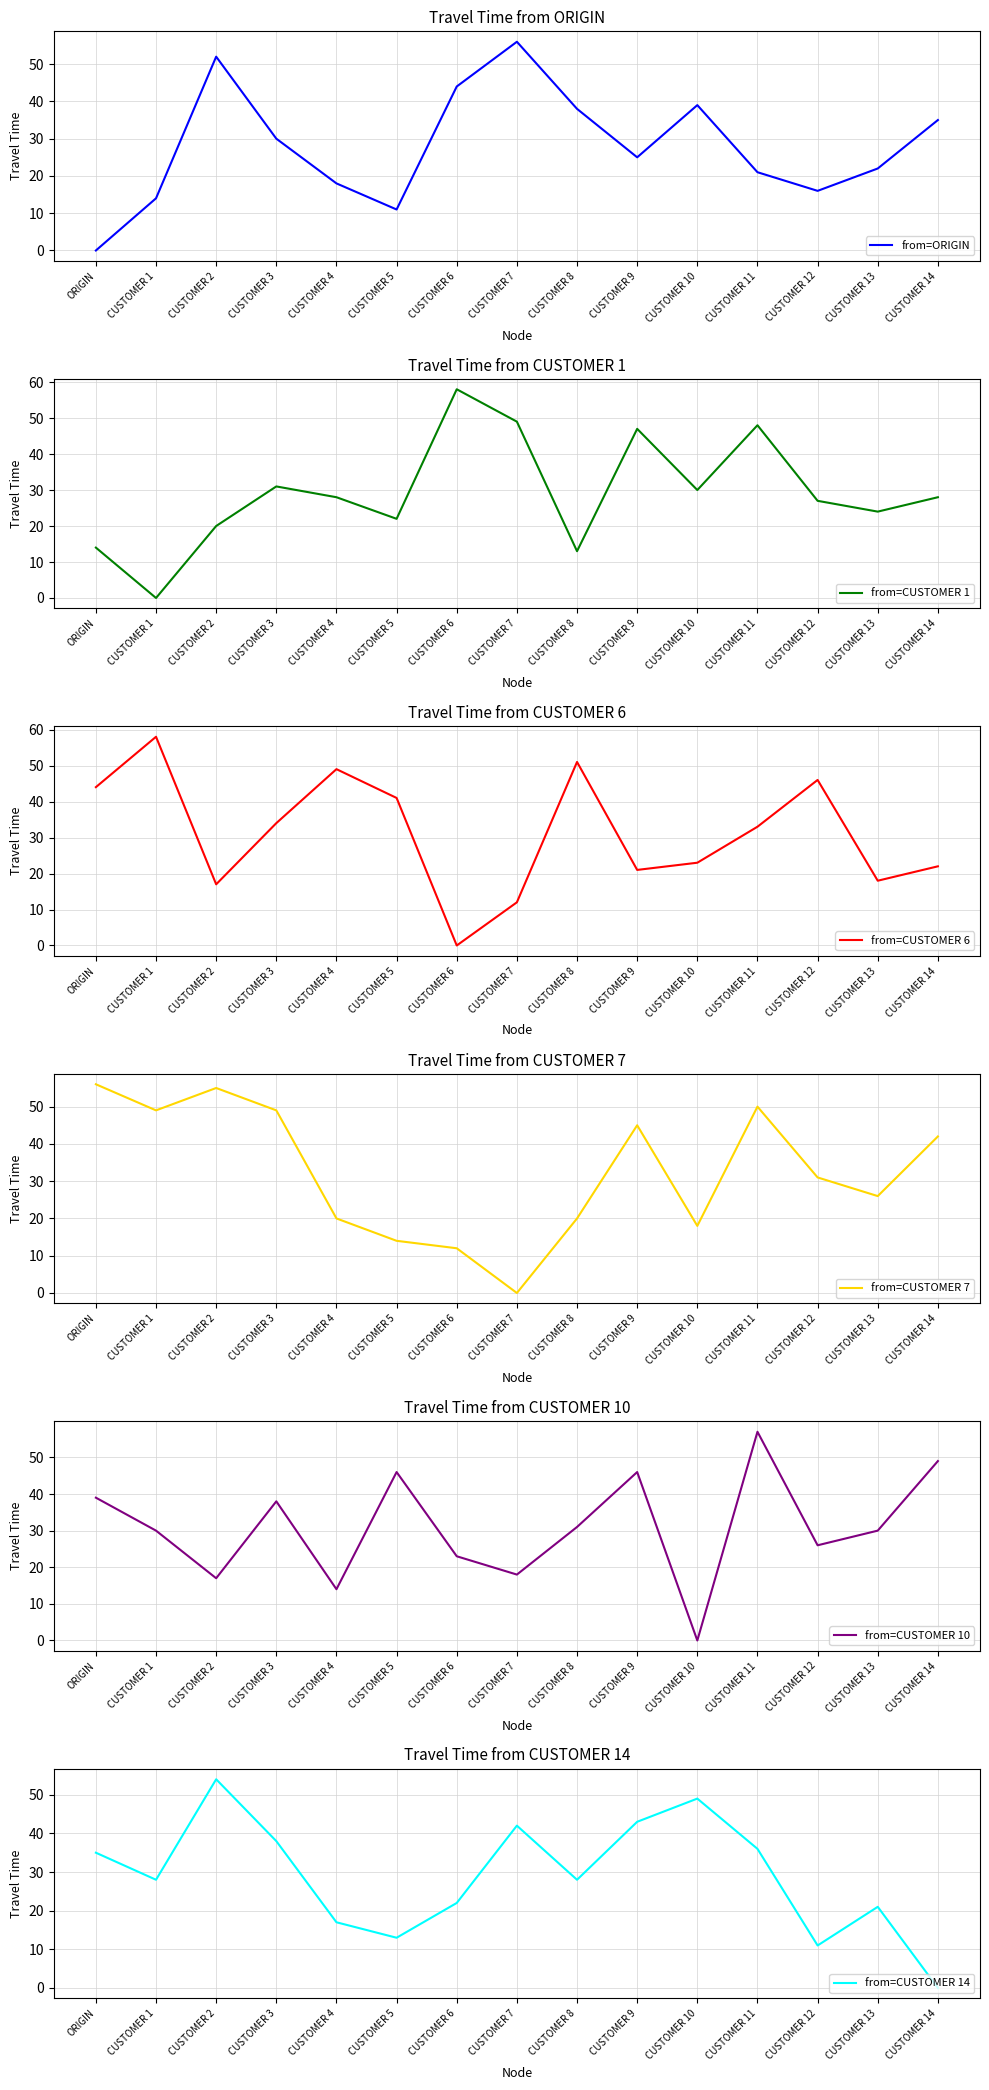

How many interior local valleys does the from=CUSTOMER 10 series have?

5